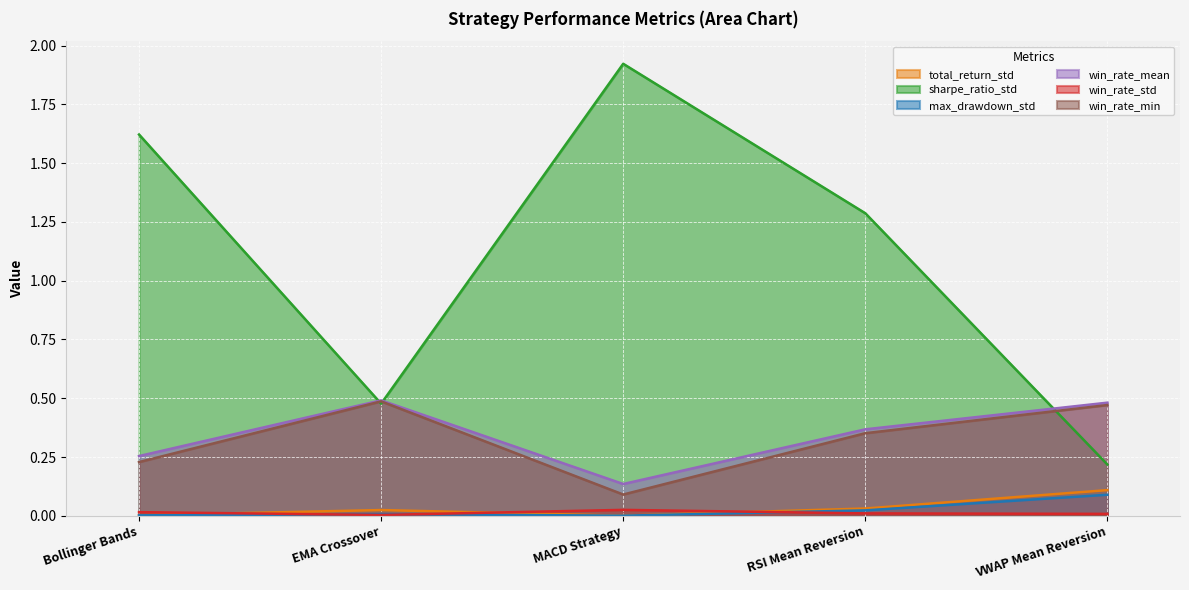

At which category does total_return_std reach its first local valley?

MACD Strategy